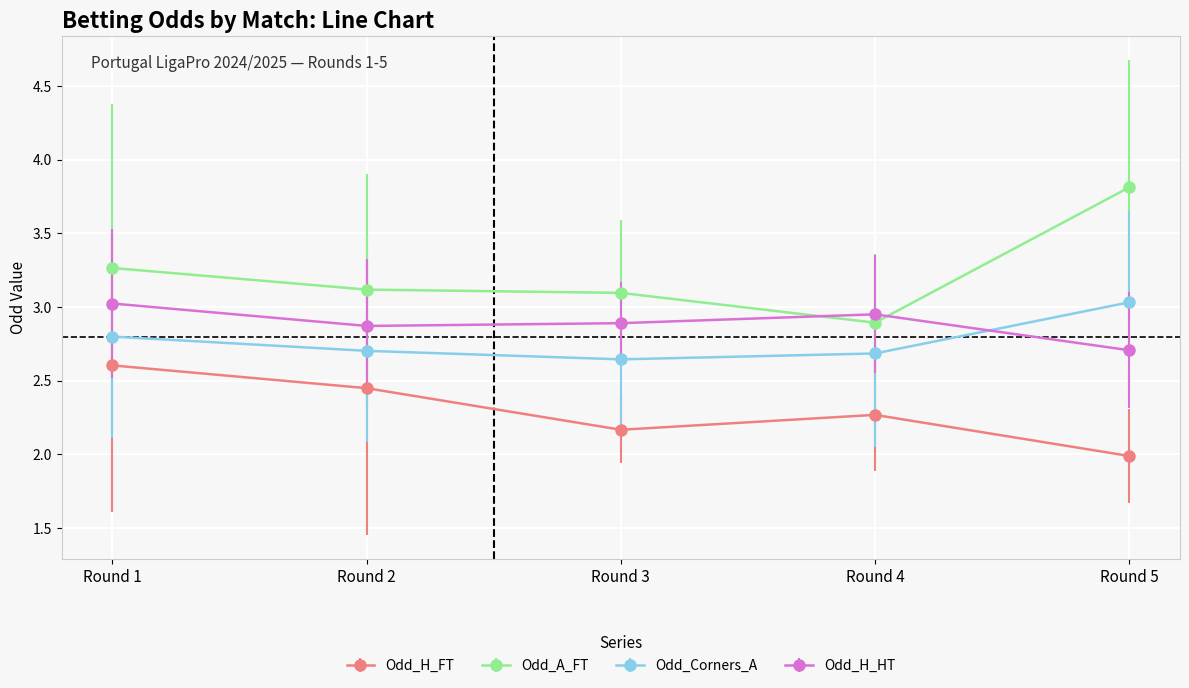

Which series has the largest total across all categories?

Odd_A_FT